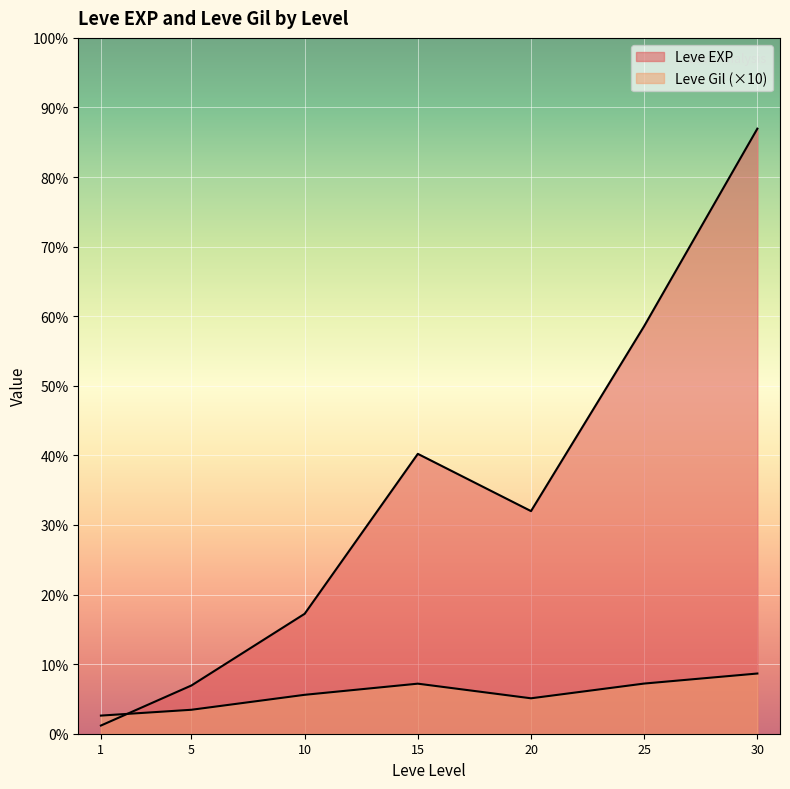

What is the difference between the maximum and second lowest values in the Leve EXP series?

67280